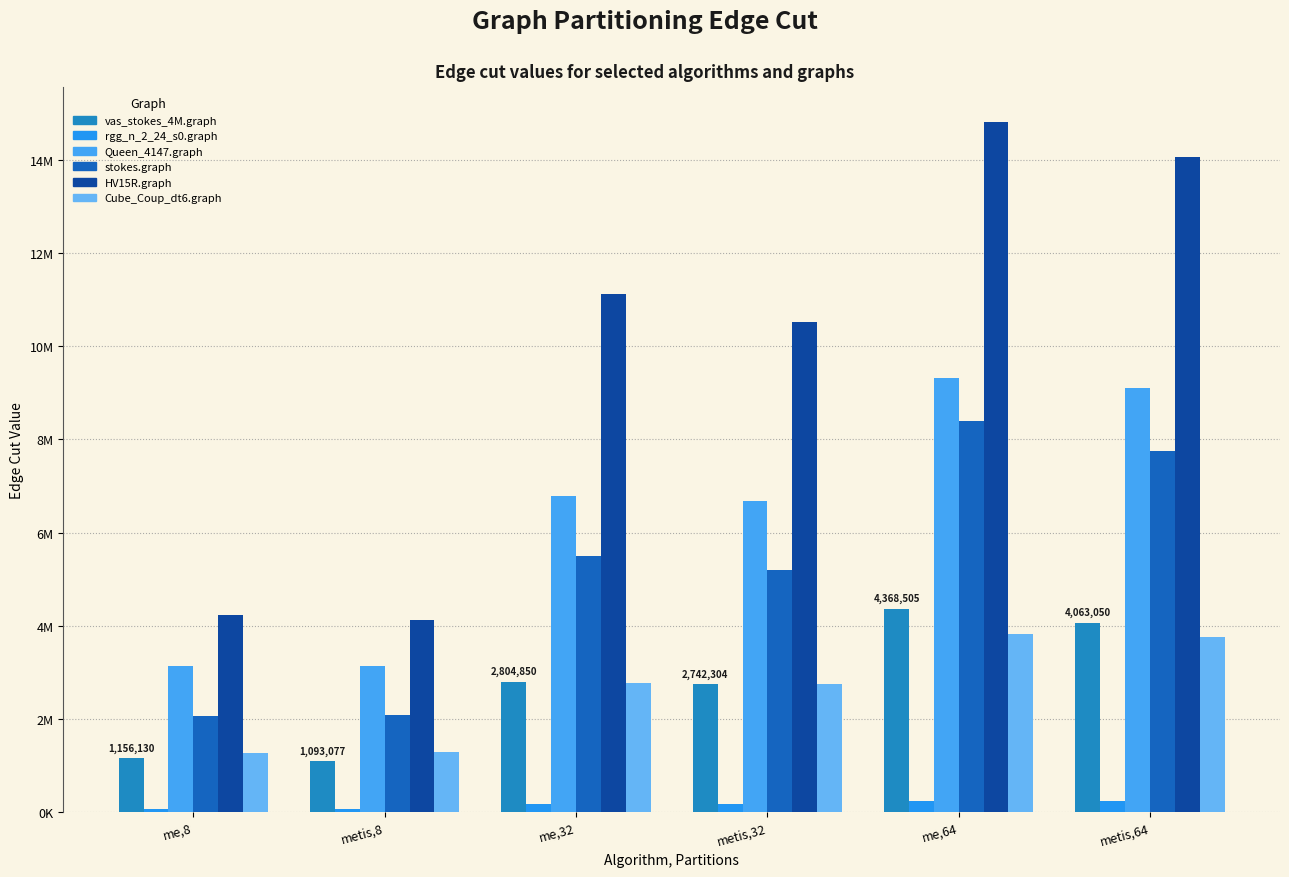

What is the average value of the Cube_Coup_dt6.graph series?

2610919